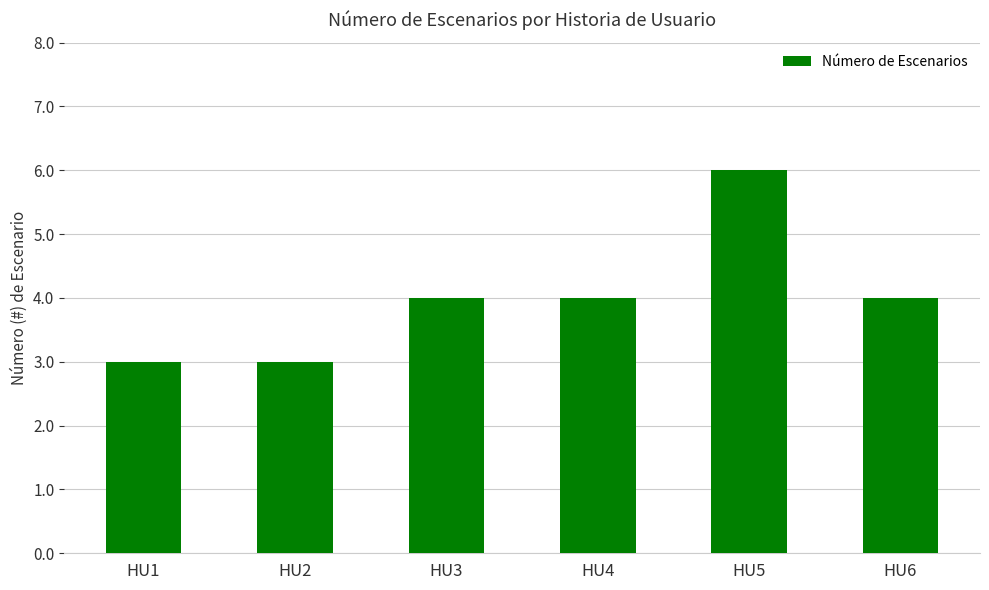

Reading left to right, what are all the values shown in this chart?

3	3	4	4	6	4